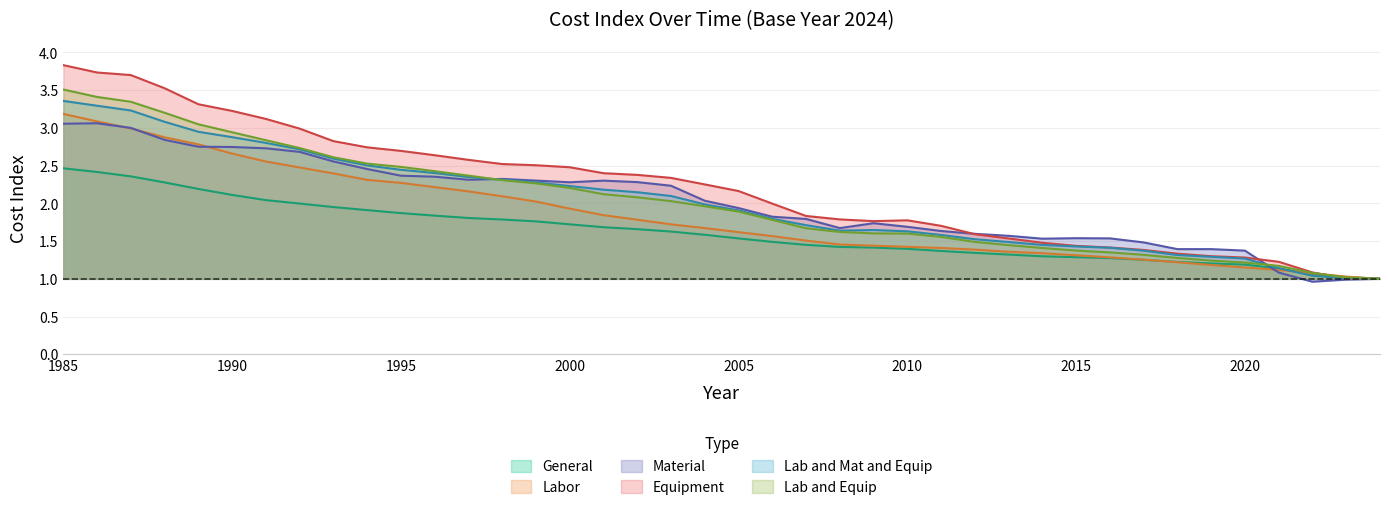

Reading left to right, transcribe all the data shown in this chart.

General: 2.5	2.4	2.4	2.3	2.2	2.1	2.0	2.0	2.0	1.9	1.9	1.8	1.8	1.8	1.8	1.7	1.7	1.7	1.6	1.6	1.5	1.5	1.5	1.4	1.4	1.4	1.4	1.3	1.3	1.3	1.3	1.3	1.3	1.2	1.2	1.2	1.1	1.1	1.0	1.0
Labor: 3.2	3.1	3.0	2.9	2.8	2.7	2.6	2.5	2.4	2.3	2.3	2.2	2.2	2.1	2.0	1.9	1.8	1.8	1.7	1.7	1.6	1.6	1.5	1.5	1.4	1.4	1.4	1.4	1.4	1.3	1.3	1.3	1.3	1.2	1.2	1.2	1.1	1.1	1.0	1.0
Material: 3.1	3.1	3.0	2.8	2.7	2.7	2.7	2.7	2.6	2.5	2.4	2.4	2.3	2.3	2.3	2.3	2.3	2.3	2.2	2.0	1.9	1.8	1.8	1.7	1.7	1.7	1.6	1.6	1.6	1.5	1.5	1.5	1.5	1.4	1.4	1.4	1.1	1.0	1.0	1.0
Equipment: 3.8	3.7	3.7	3.5	3.3	3.2	3.1	3.0	2.8	2.7	2.7	2.6	2.6	2.5	2.5	2.5	2.4	2.4	2.3	2.3	2.2	2.0	1.8	1.8	1.8	1.8	1.7	1.6	1.5	1.5	1.4	1.4	1.4	1.3	1.3	1.3	1.2	1.1	1.0	1.0
Lab and Mat and Equip: 3.4	3.3	3.2	3.1	2.9	2.9	2.8	2.7	2.6	2.5	2.4	2.4	2.3	2.3	2.3	2.2	2.2	2.1	2.1	2.0	1.9	1.8	1.7	1.6	1.6	1.6	1.6	1.5	1.5	1.4	1.4	1.4	1.4	1.3	1.3	1.3	1.1	1.0	1.0	1.0
Lab and Equip: 3.5	3.4	3.3	3.2	3.0	2.9	2.8	2.7	2.6	2.5	2.5	2.4	2.4	2.3	2.3	2.2	2.1	2.1	2.0	2.0	1.9	1.8	1.7	1.6	1.6	1.6	1.6	1.5	1.4	1.4	1.4	1.3	1.3	1.3	1.2	1.2	1.2	1.1	1.0	1.0